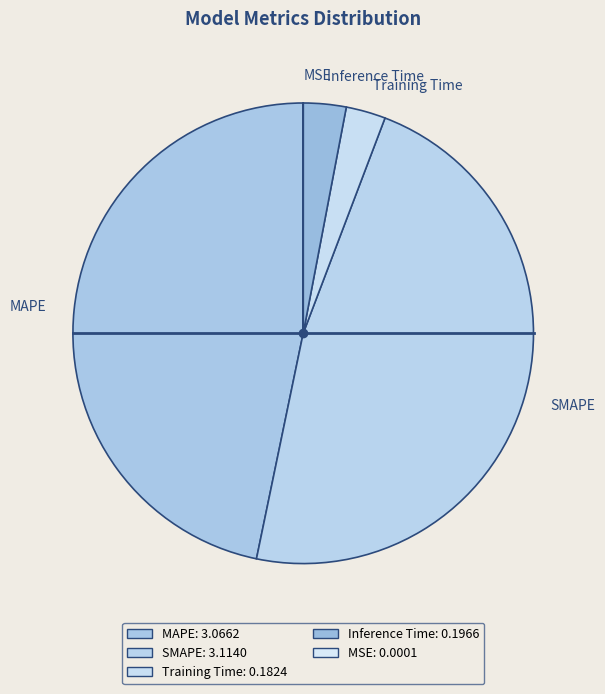

Combined, do SMAPE and Training Time account for over 50%?

Yes